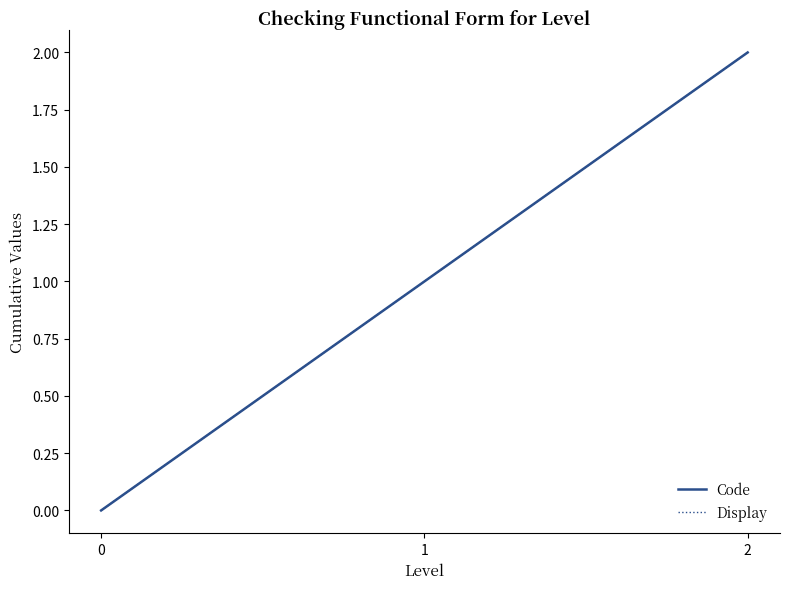

What is the difference between the maximum and minimum values in the Display series?

2